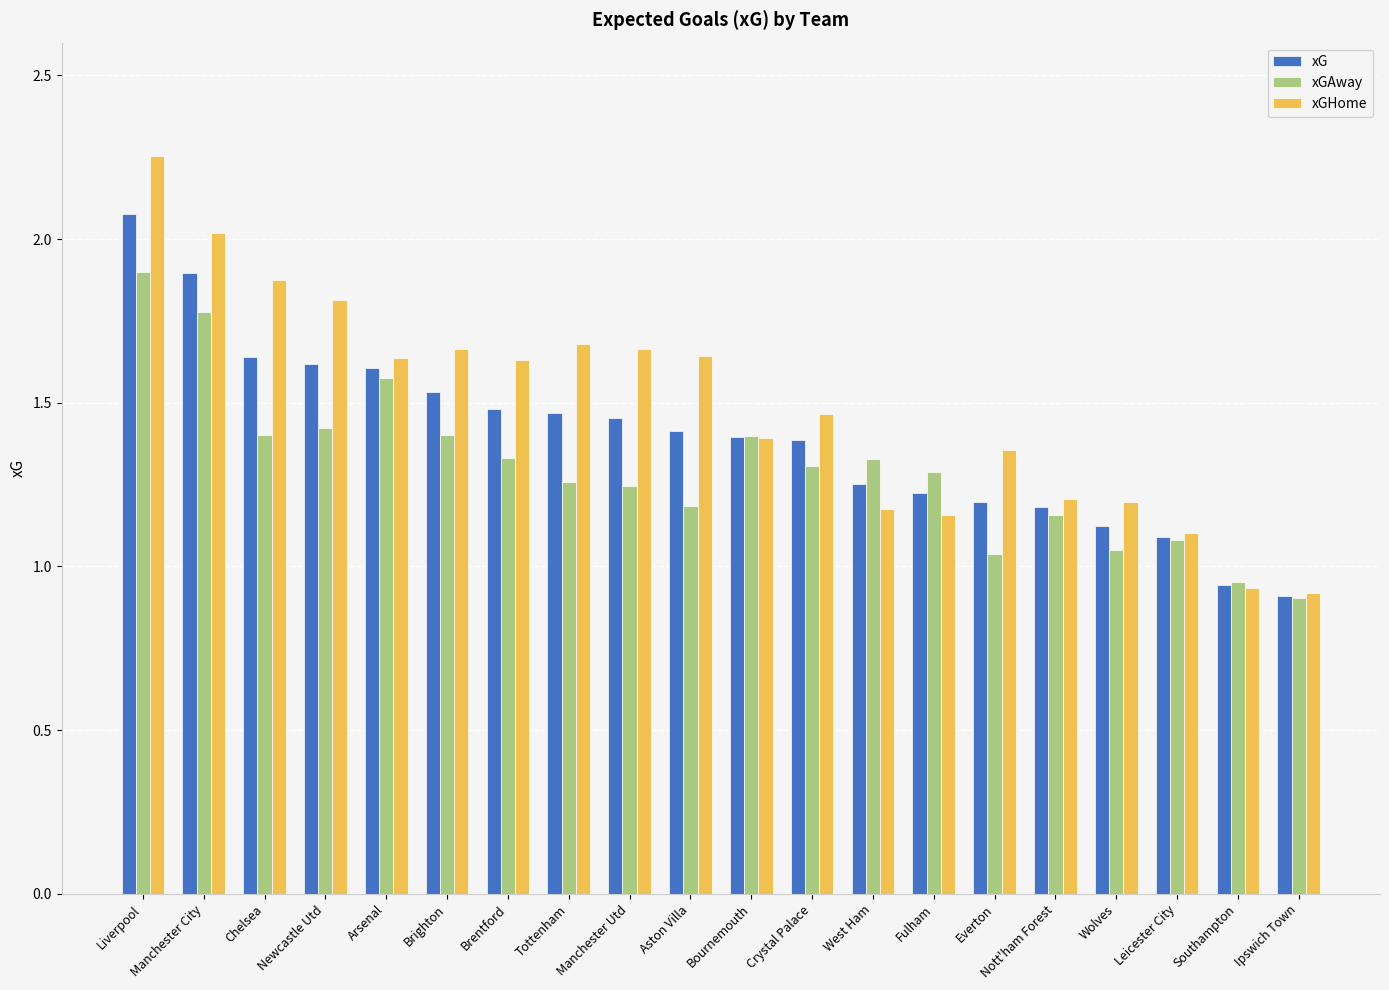

Which category has the highest value in the xGAway series?

Liverpool